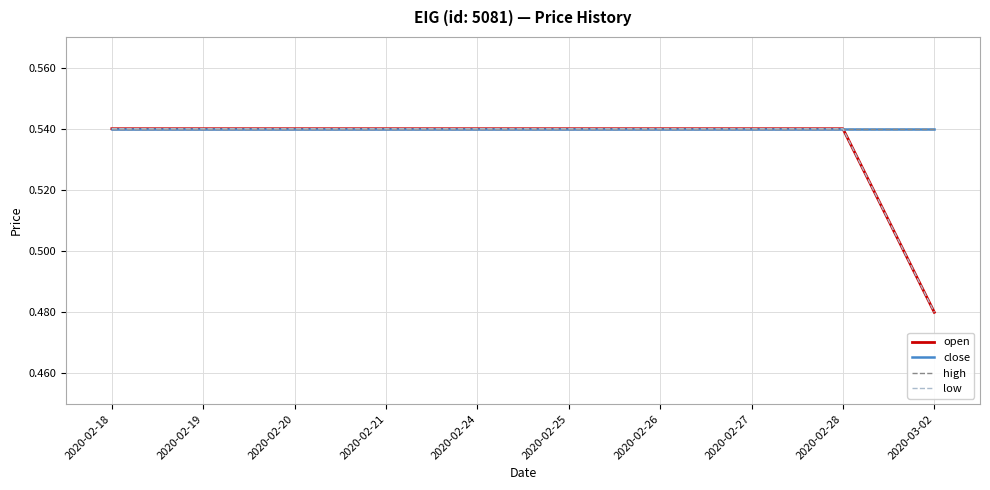

What is the value of the close point at the 8th from the left?

0.5